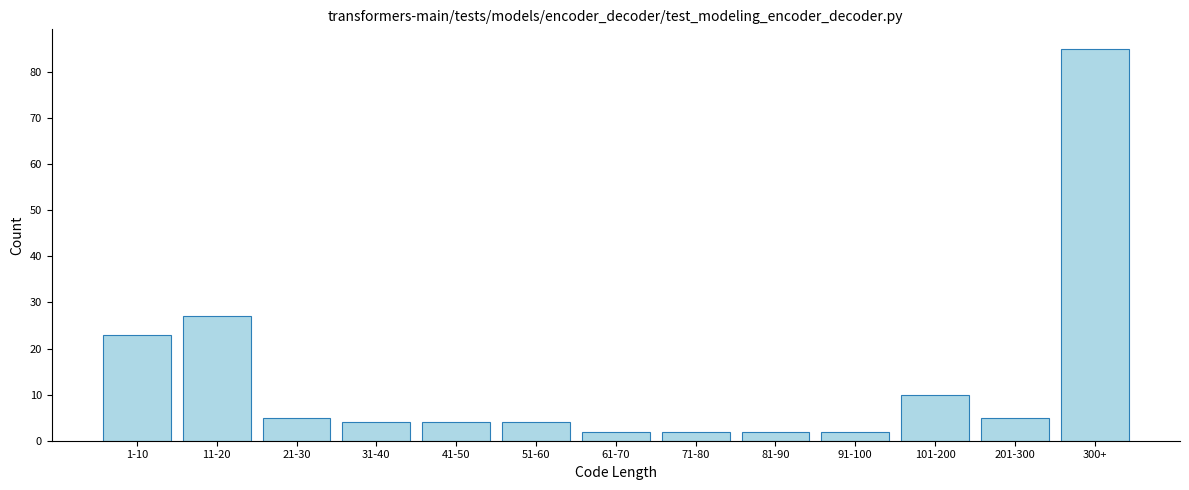

Reading right to left, extract all data points from this chart.

85	5	10	2	2	2	2	4	4	4	5	27	23